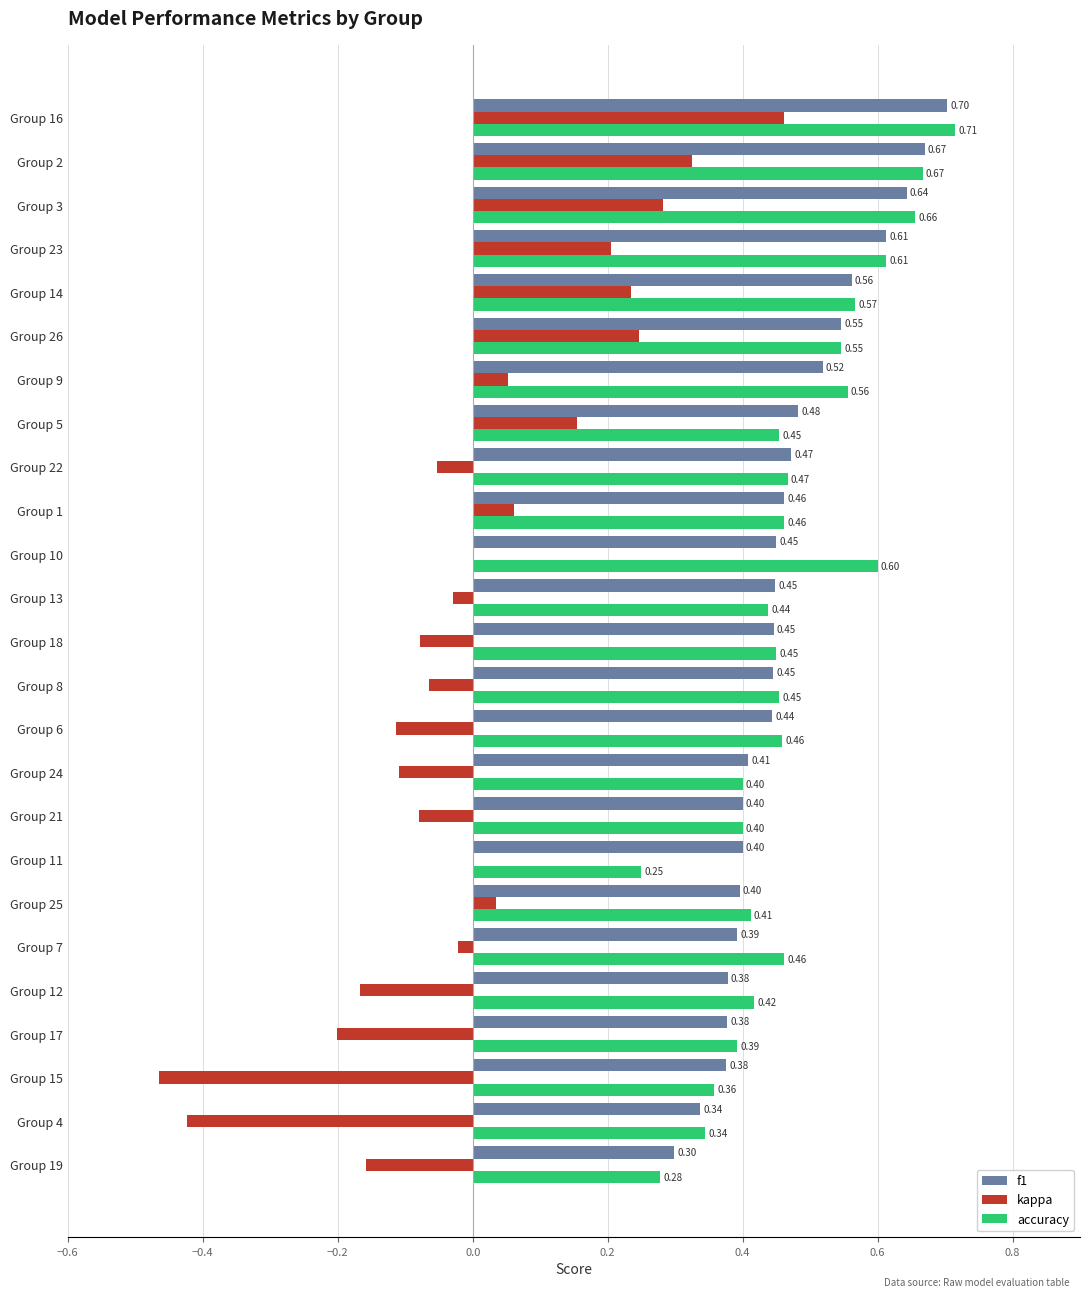

What is the sum of all f1 values?

11.7